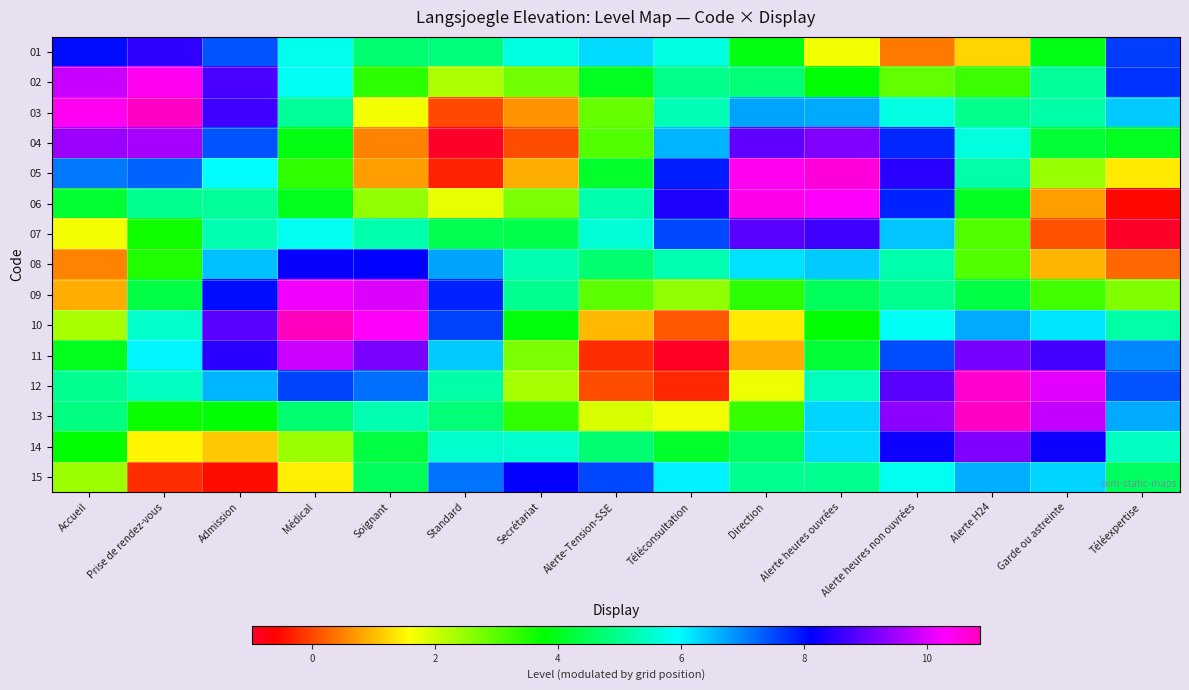

What is the difference between the highest and lowest values at Secrétariat?

8.1